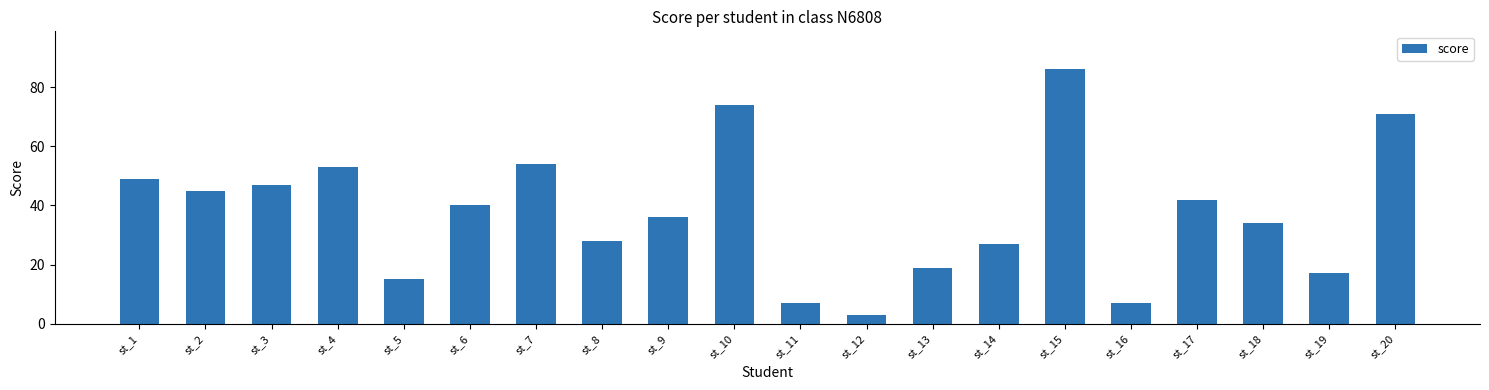

How many values are below 40?

10